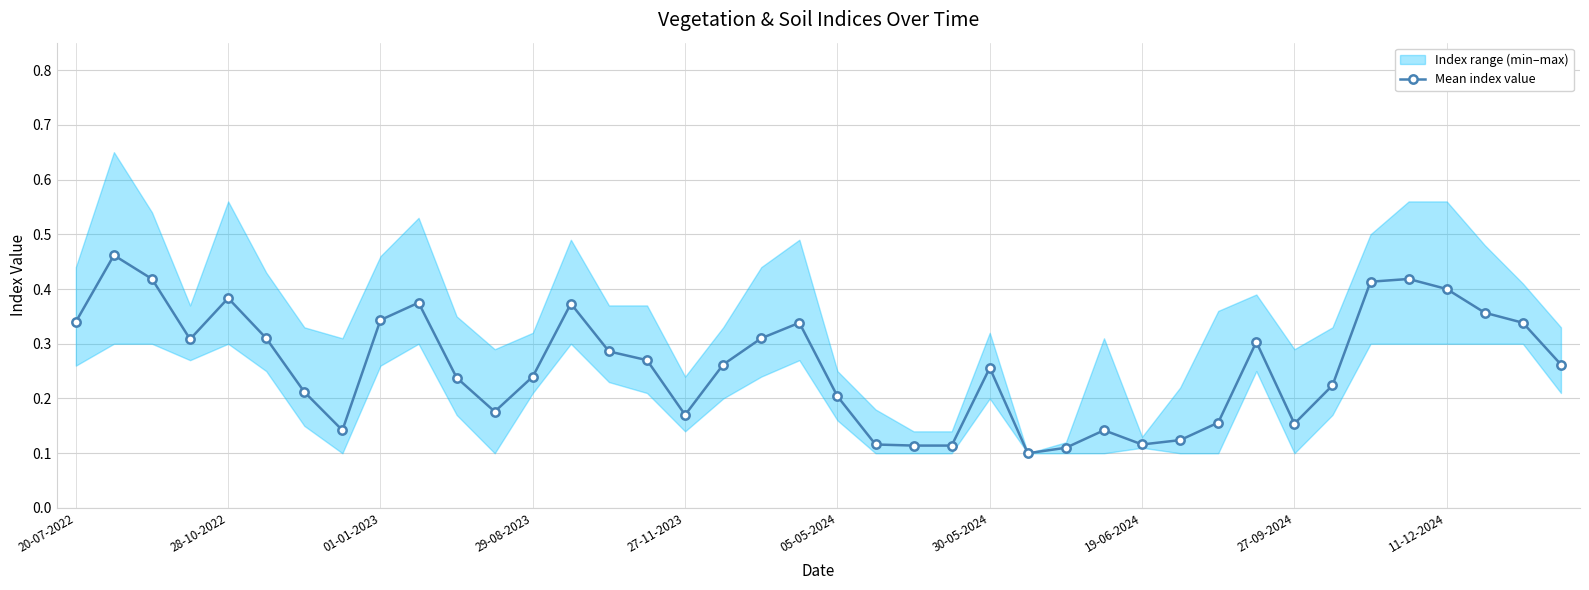

How many Mean index value values are between 0 and 1?

40